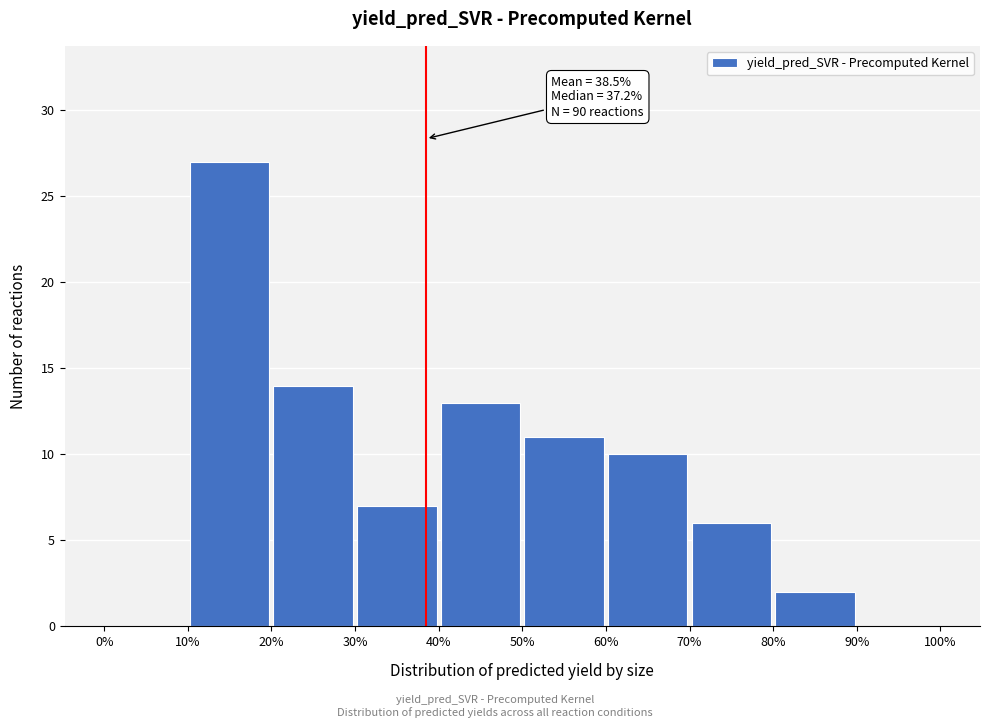

Which range on the x-axis has the tallest bar?

10% to 20%